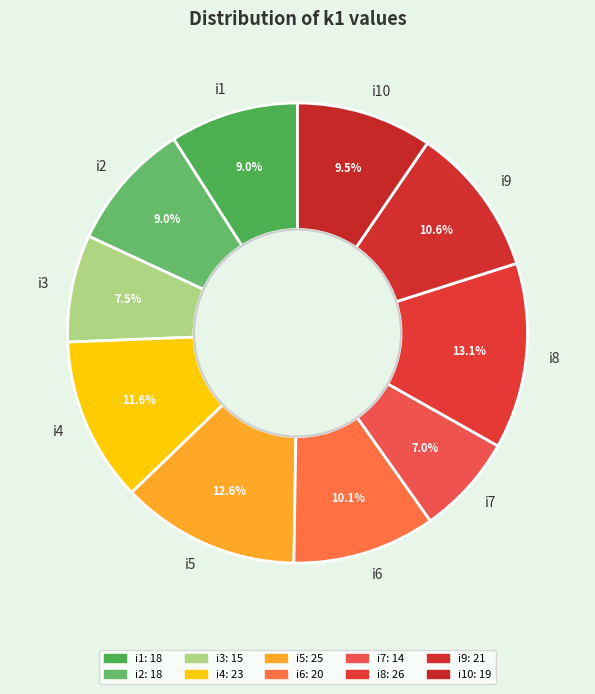

The i7 slice represents 13% of the pie. True or false?

False